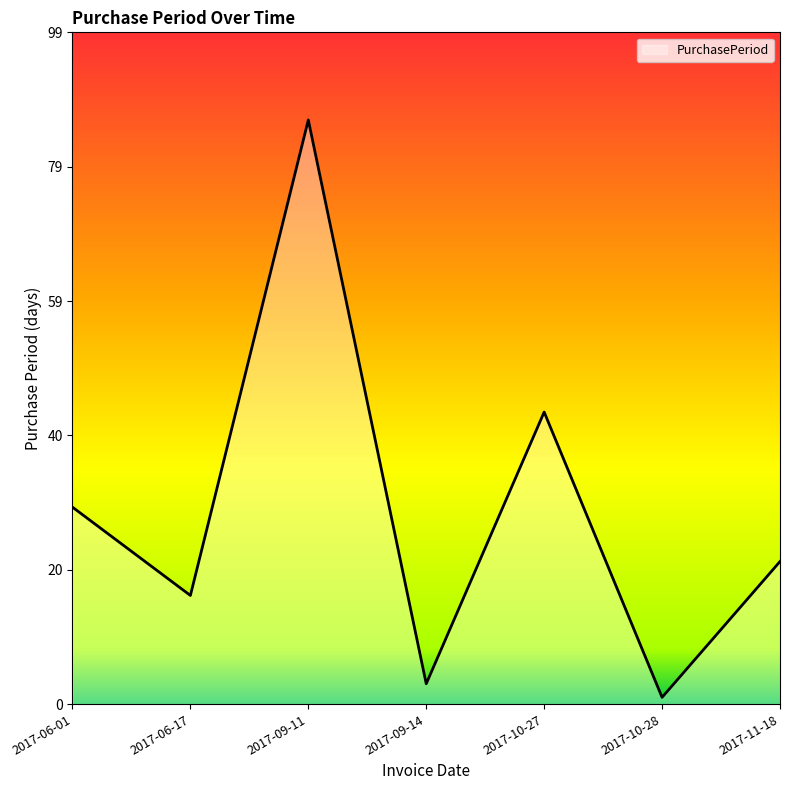

The chart shows a value of 43 at 2017-10-27. True or false?

True